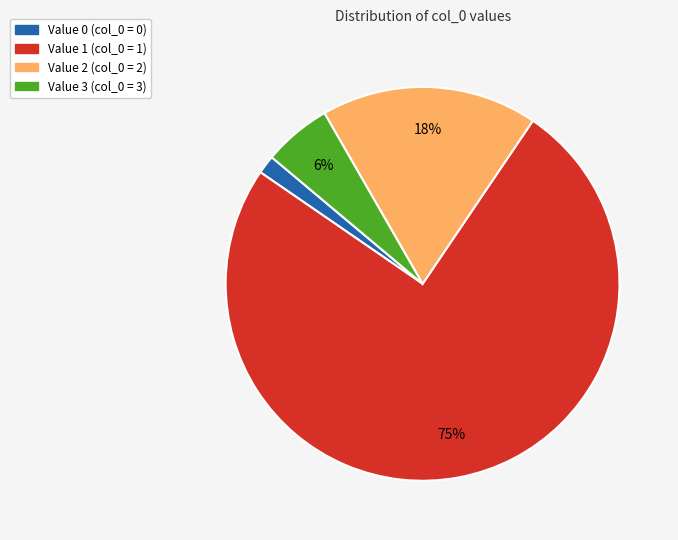

Do Value 3 and Value 1 together represent more than half of the pie?

Yes